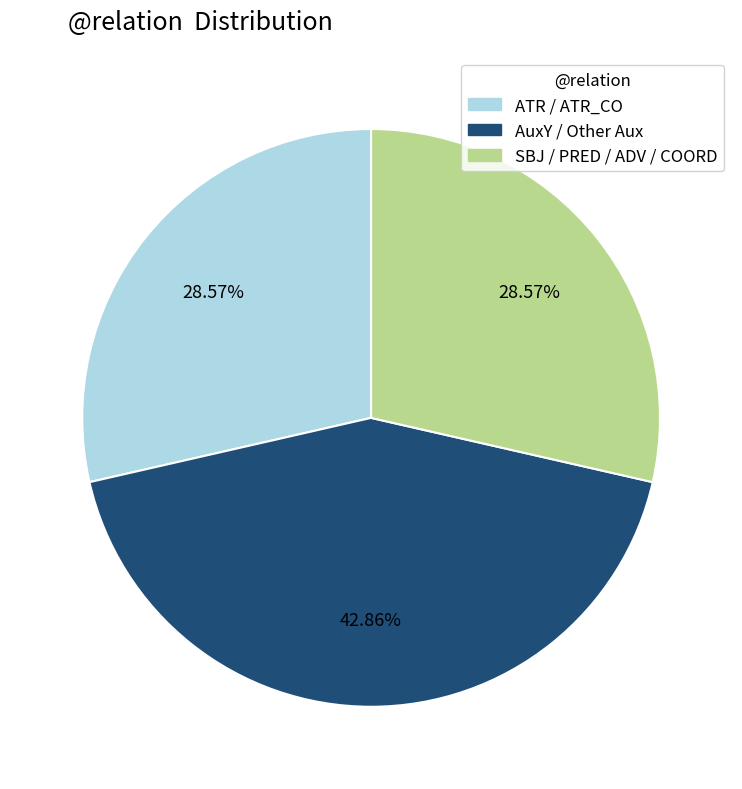

Does any single category account for the majority?

No